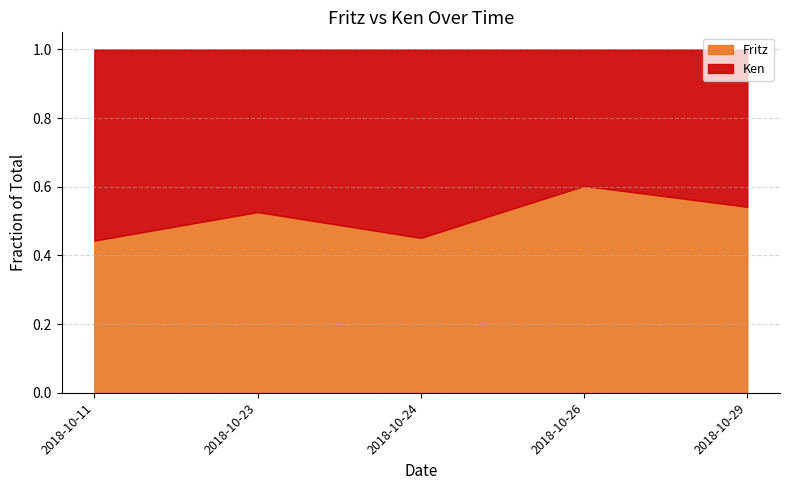

How many interior local valleys does the Fritz series have?

1